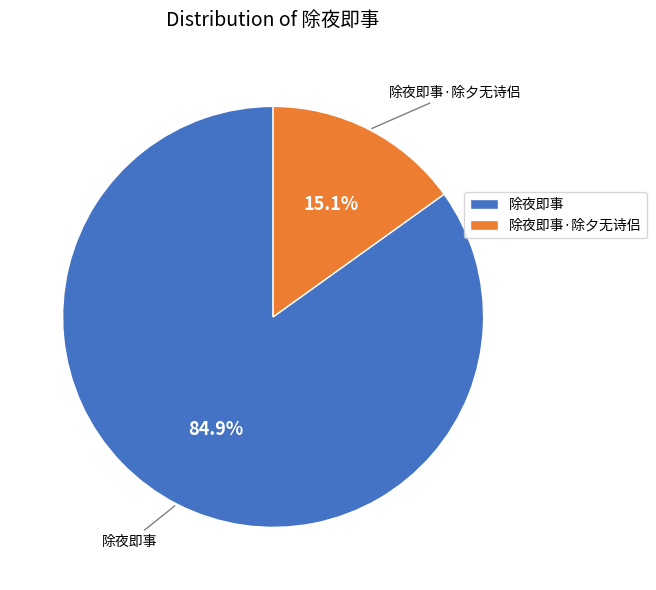

Between 除夜即事·除夕无诗侣 and 除夜即事, which is larger?

除夜即事